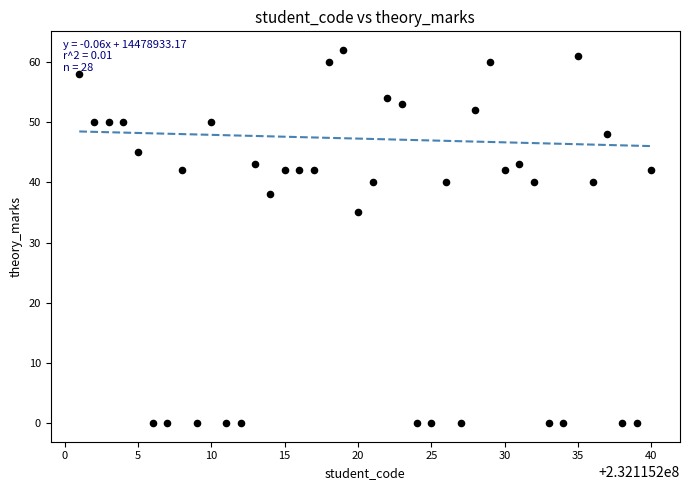

What is the range of X values (max minus min)?

39